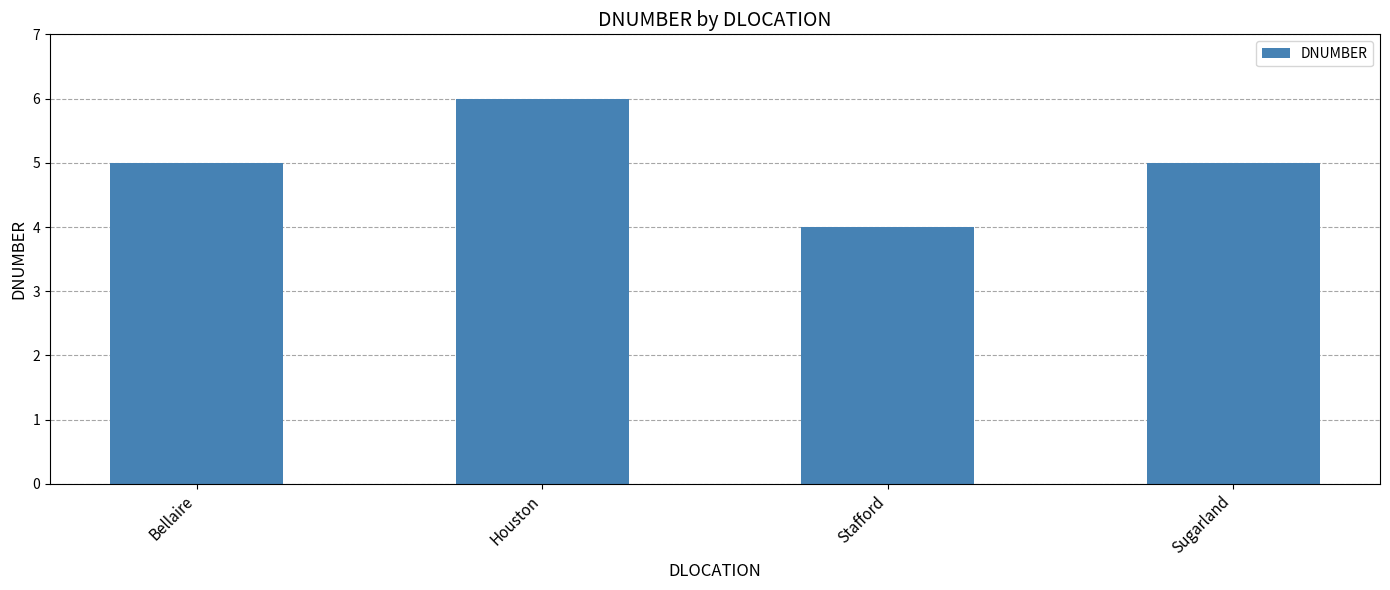

What is the smallest value displayed?

4